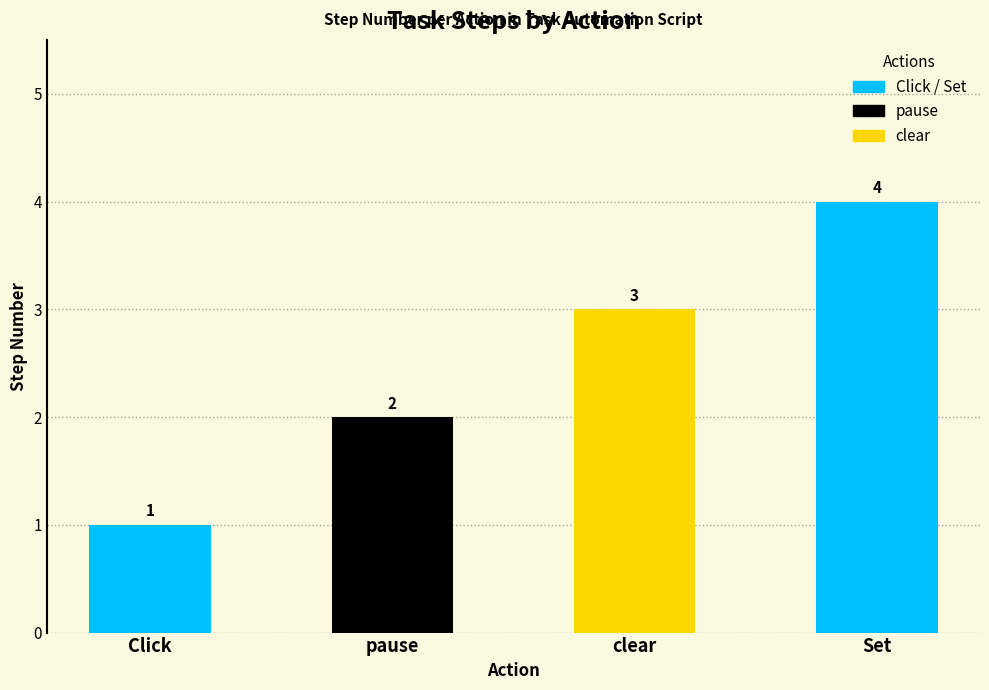

Between pause and Set, which is larger?

Set